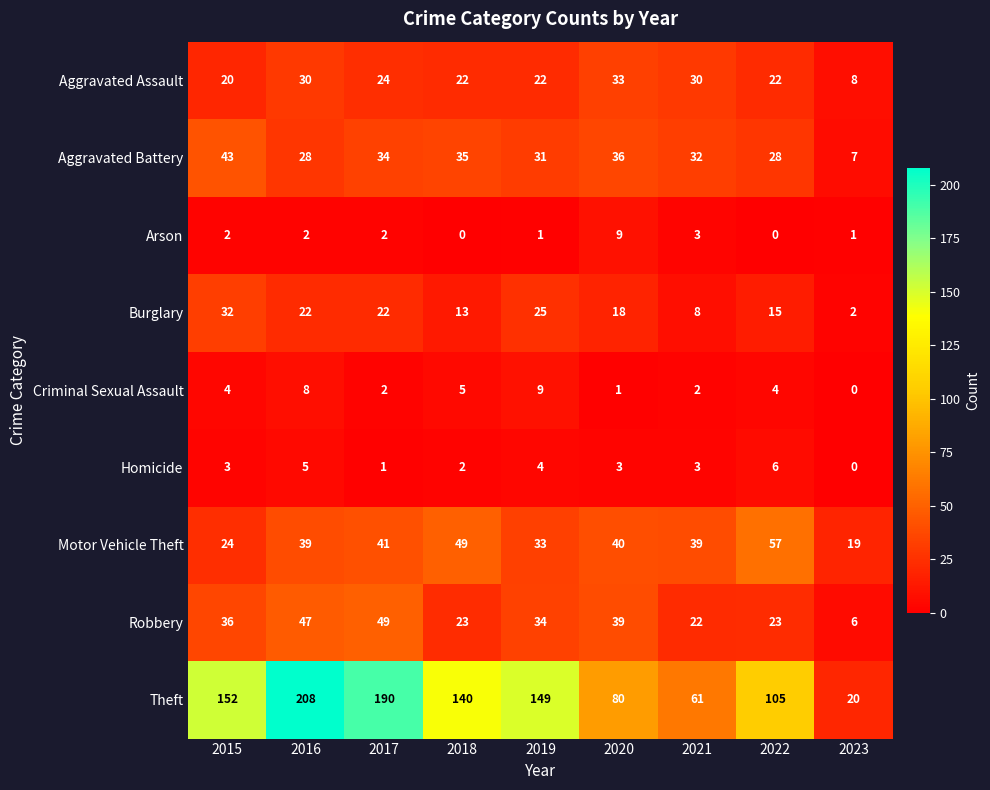

At which category does the chart reach its peak across all series?

2016